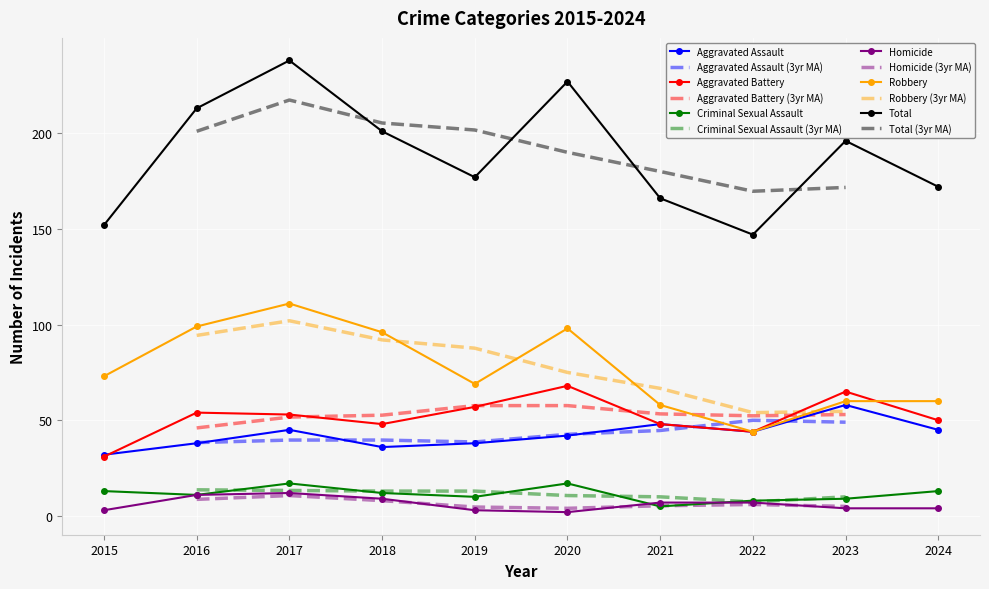

What is the approximate value of Homicide at 2020?

2